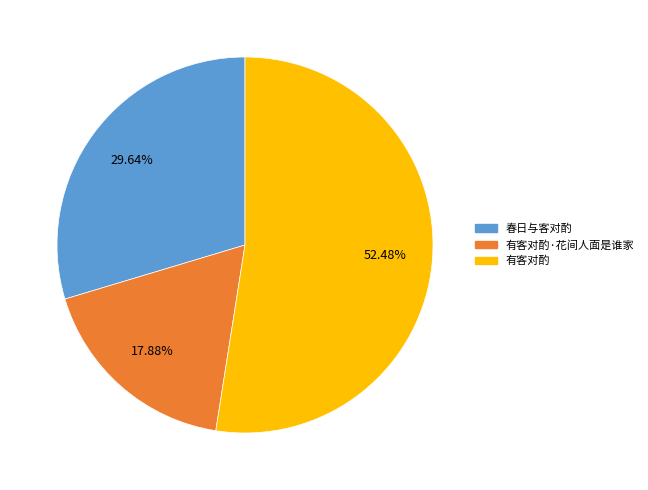

To the nearest percent, what percentage of the pie is 有客对酌·花间人面是谁家?

18%